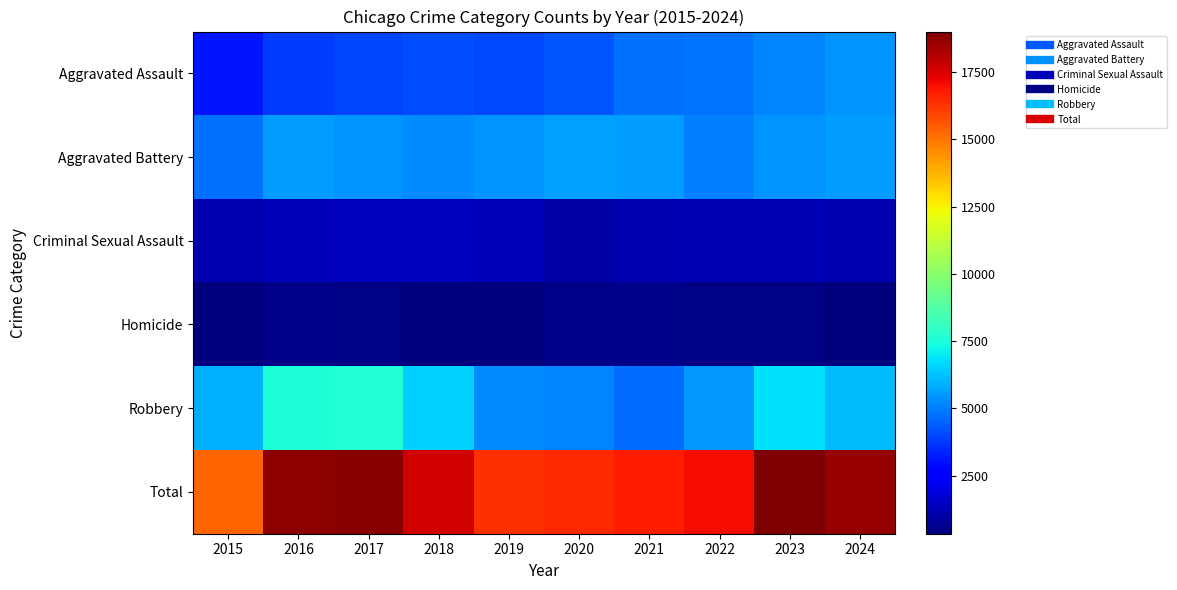

Rank the series by their maximum value, from lowest to highest.

Homicide, Criminal Sexual Assault, Aggravated Assault, Aggravated Battery, Robbery, Total